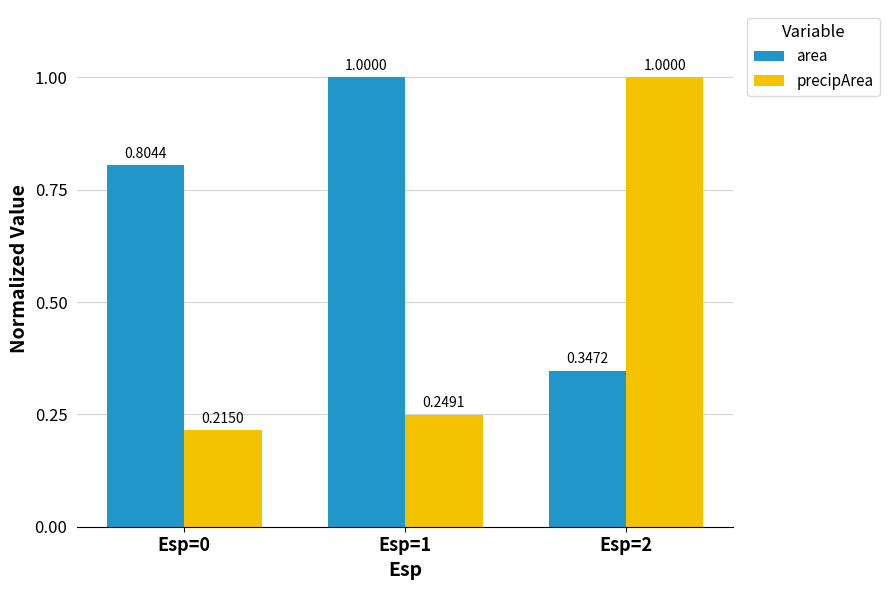

At which category is the sum across all series the highest?

Esp=2